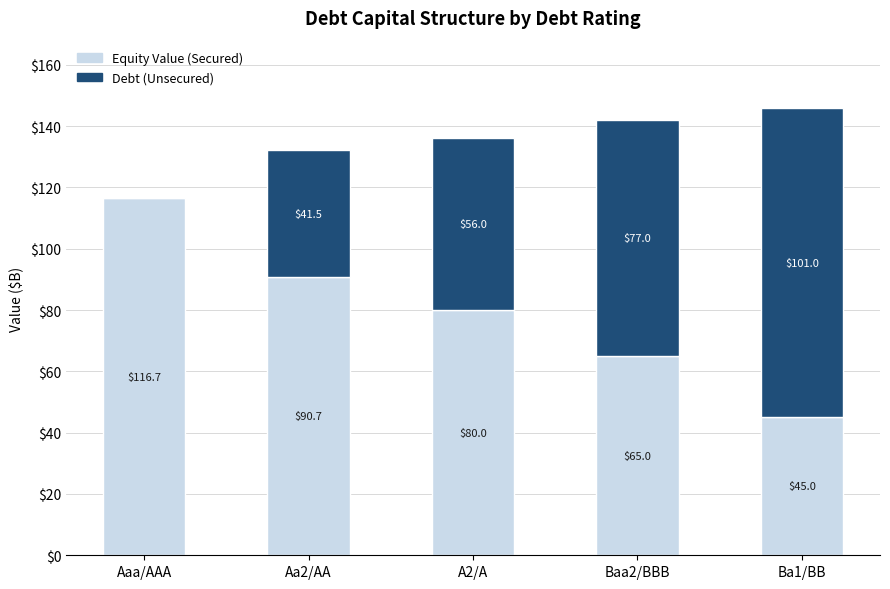

At which category is the sum across all series the highest?

Ba1/BB